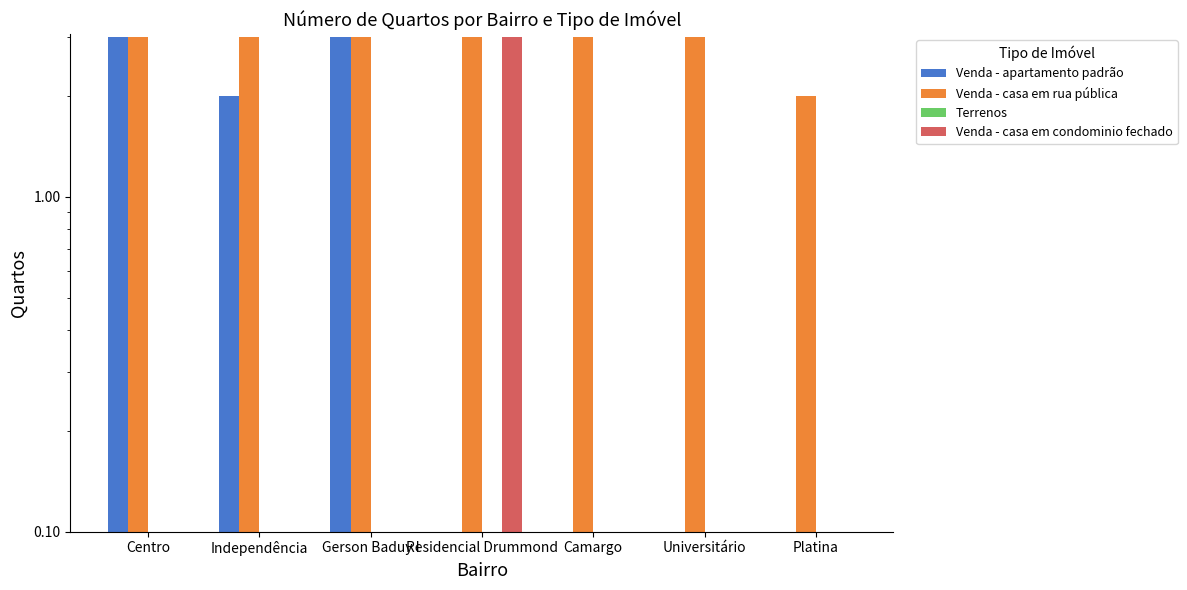

Rank the series by their average value, from lowest to highest.

Terrenos, Venda - casa em condominio fechado, Venda - apartamento padrão, Venda - casa em rua pública